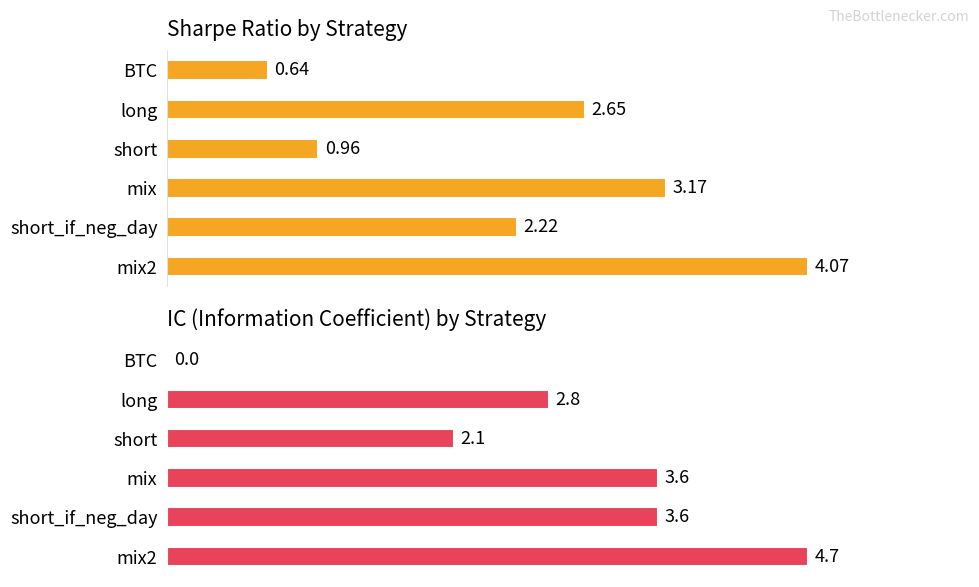

Reading left to right, list all the values displayed in this chart.

sharpe: 0.6	2.6	1.0	3.2	2.2	4.1
IC: 0.0	2.8	2.1	3.6	3.6	4.7